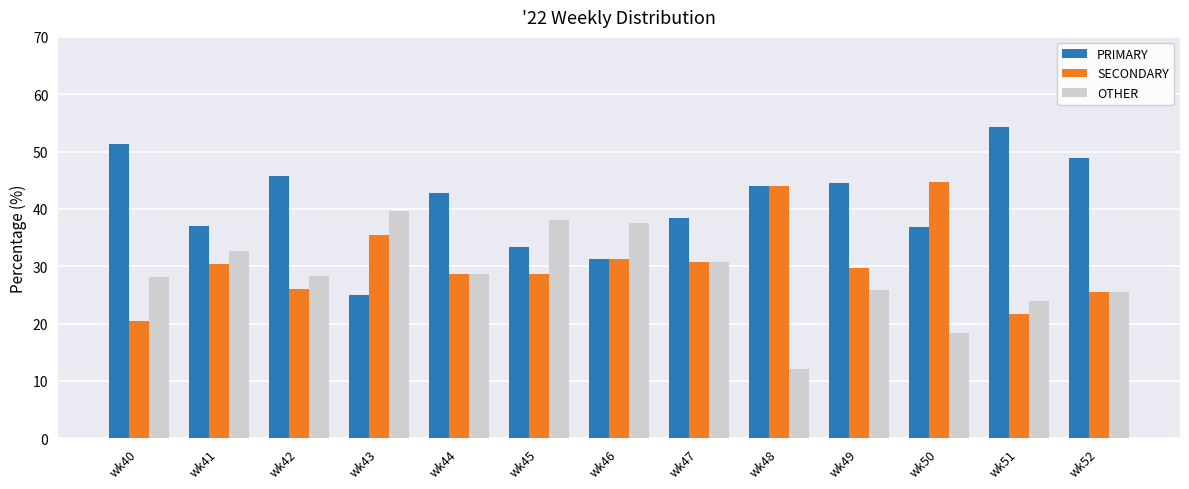

List the series in order of their peak value, lowest first.

OTHER, SECONDARY, PRIMARY